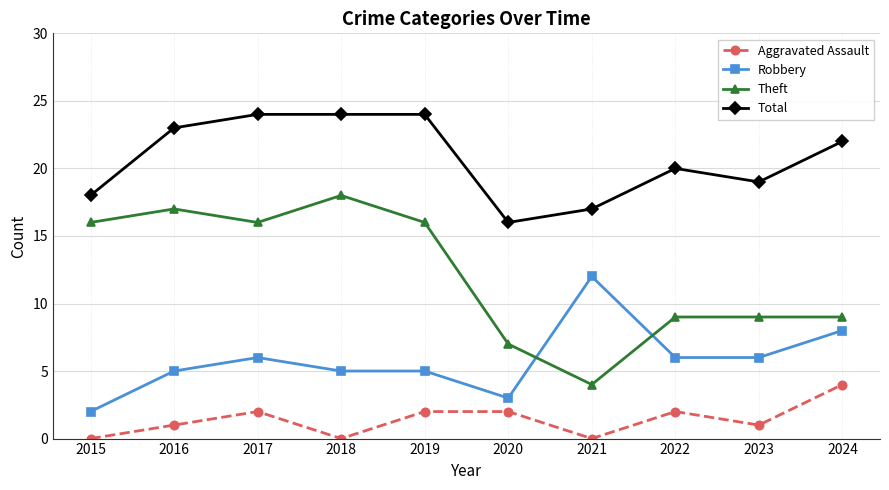

Which series has the largest range (max minus min)?

Theft